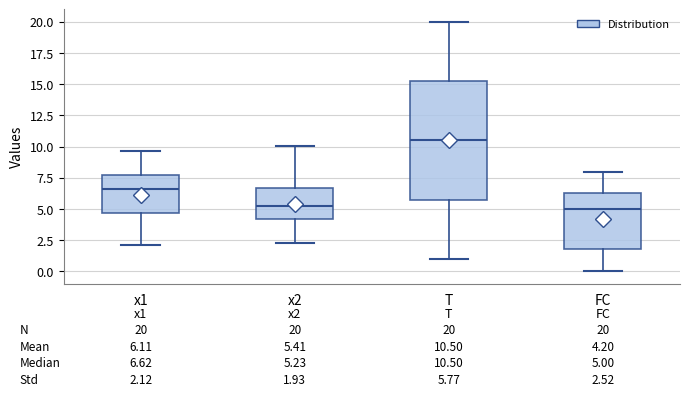

Comparing the boxes themselves (not the whiskers), which one is the tallest?

T